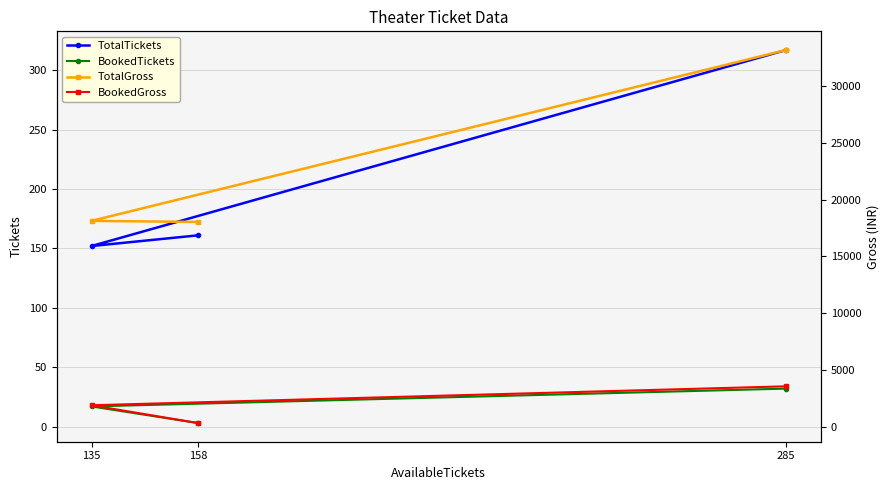

Rank the series by their maximum value, from highest to lowest.

TotalGross, BookedGross, TotalTickets, BookedTickets